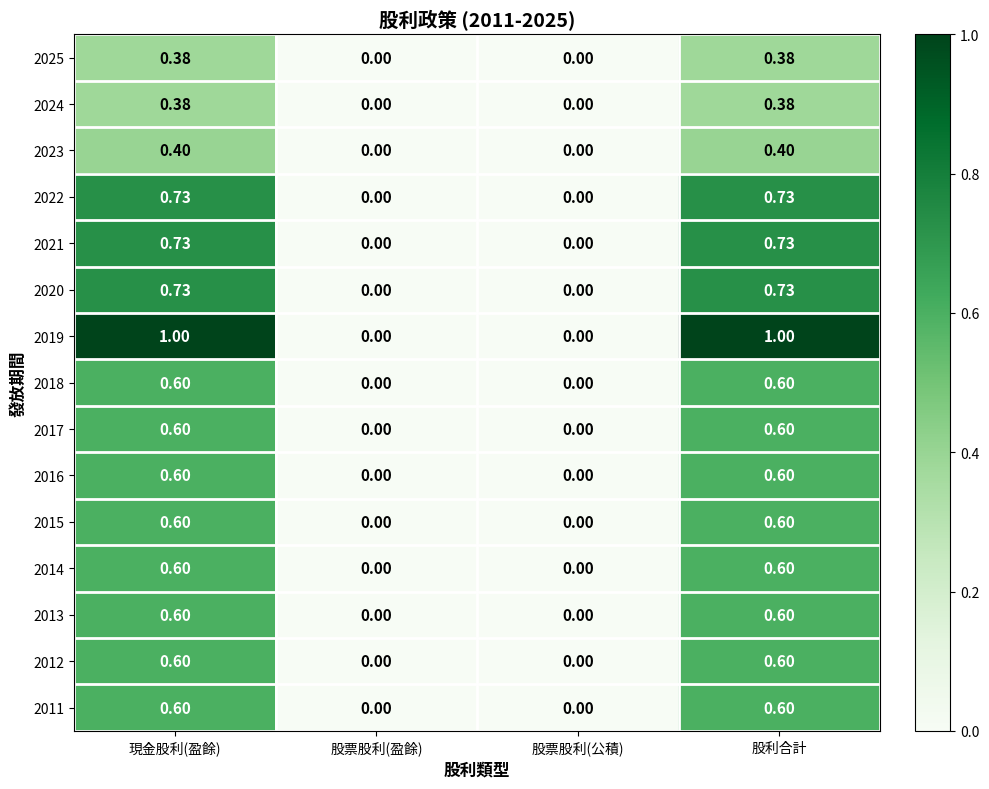

Is the value of 2022 at 現金股利(盈餘) greater than the value of 2011 at 股票股利(盈餘)?

Yes